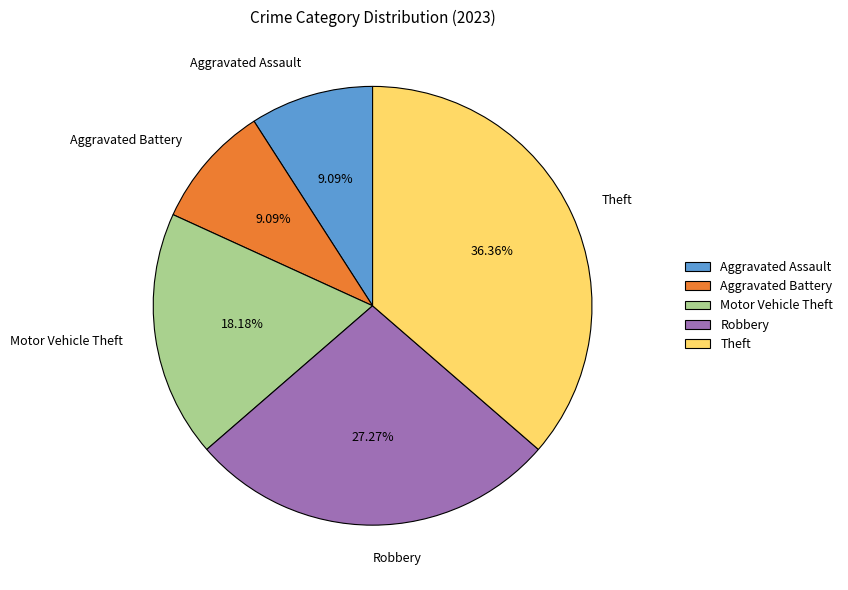

Is the sum of Theft and Aggravated Assault greater than half?

No